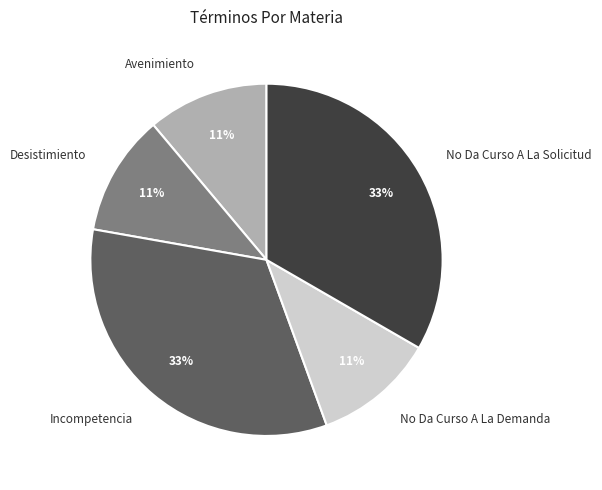

How many slices are in this pie chart?

5